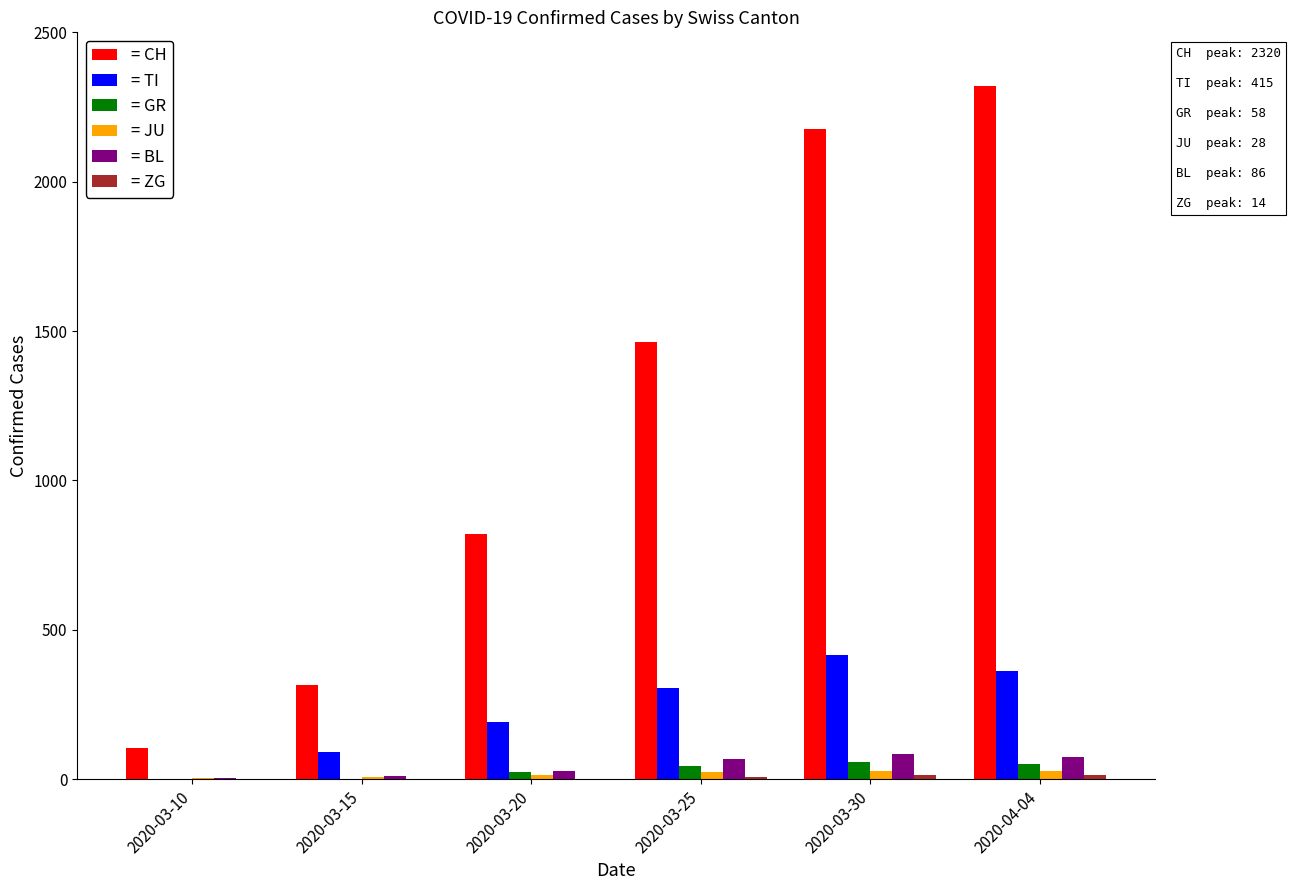

What is the difference between the = GR values at 2020-03-10 and 2020-03-25?

45